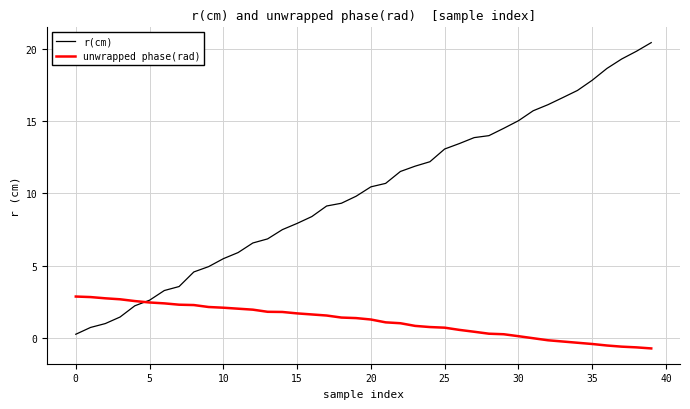

What are all the series names shown in the legend?

r(cm), unwrapped phase(rad)